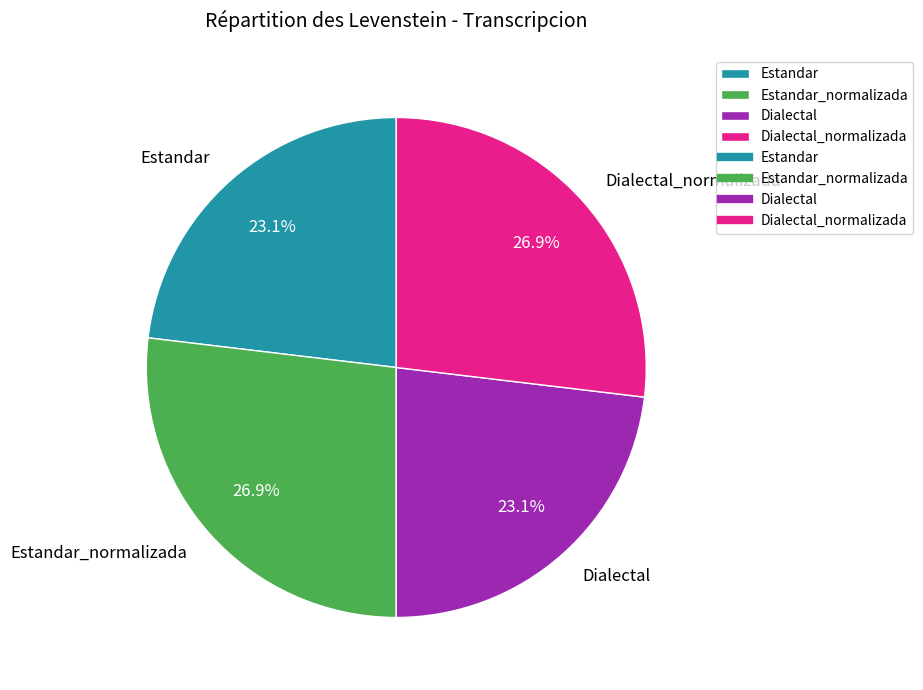

Is there any slice that represents more than half of the pie?

No